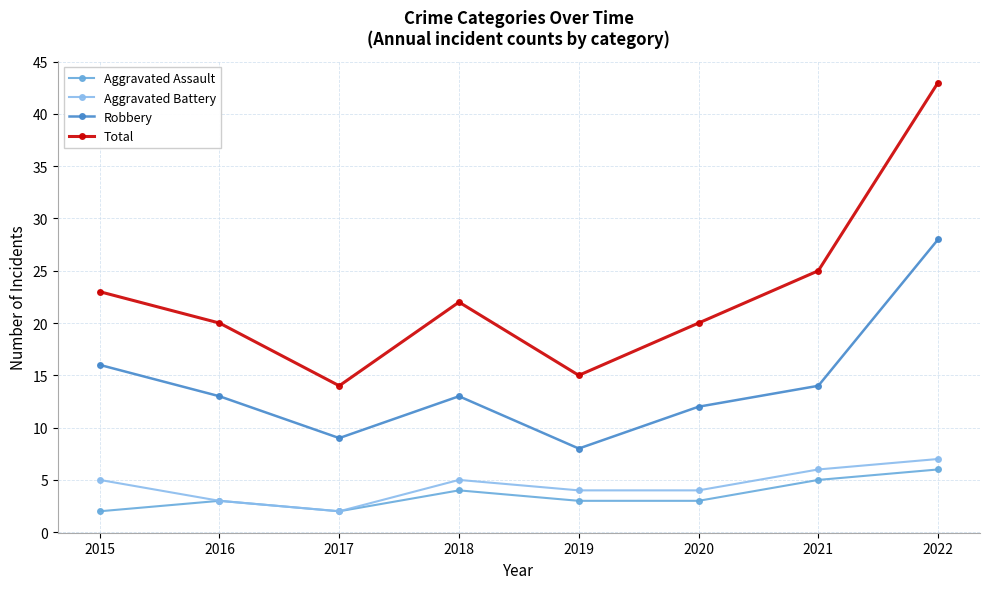

Between 2019 and 2020, which series saw the biggest shift?

Total